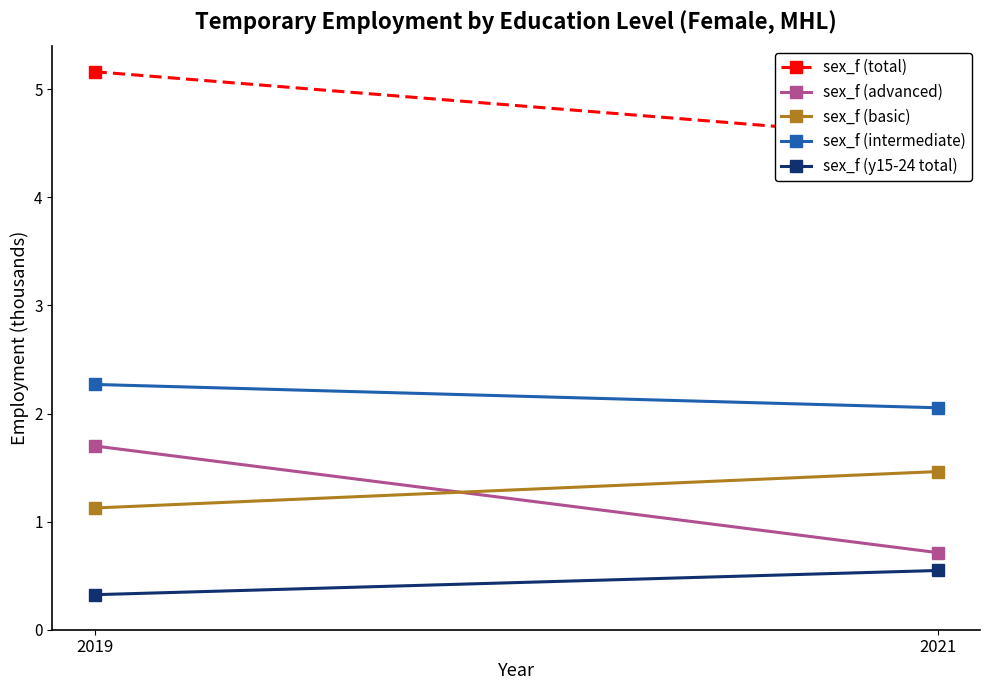

The sex_f (y15-24 total) series shows 0.3 at 2019. True or false?

True